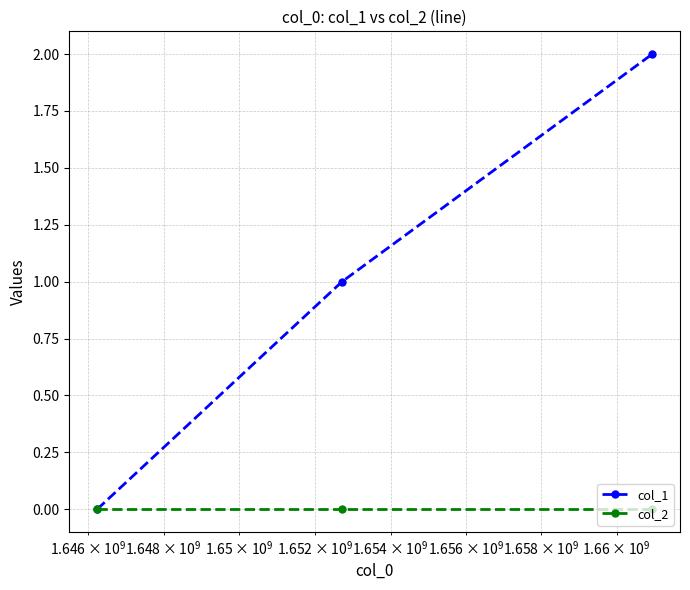

Does the chart display data point markers on the line(s)?

Yes